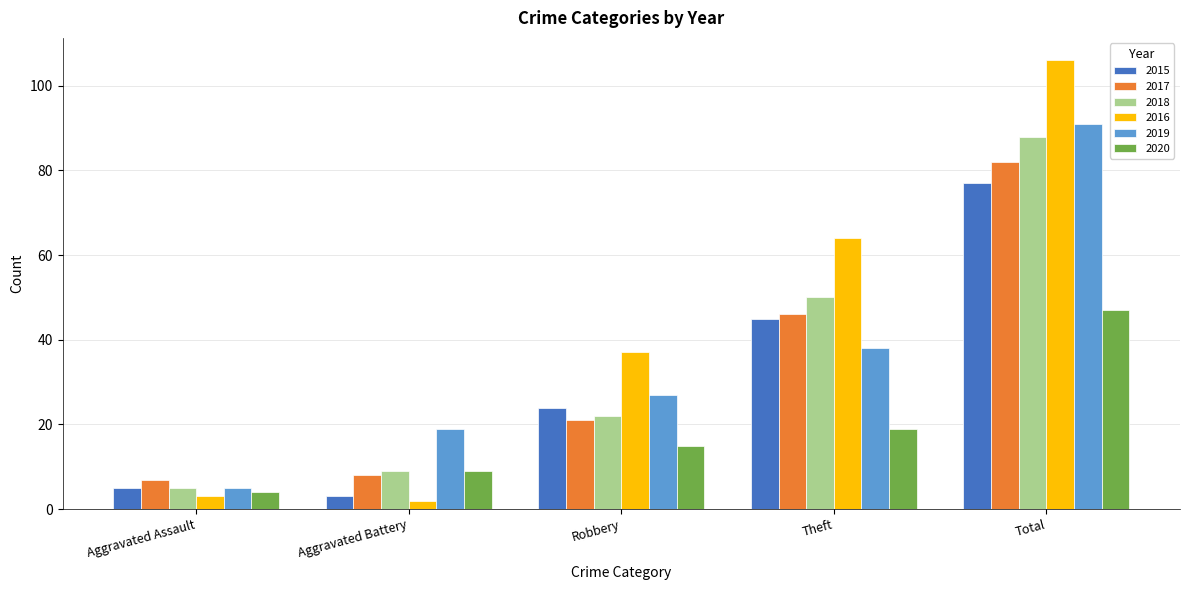

True or false: 2020 has a value of 9 at Aggravated Battery.

True